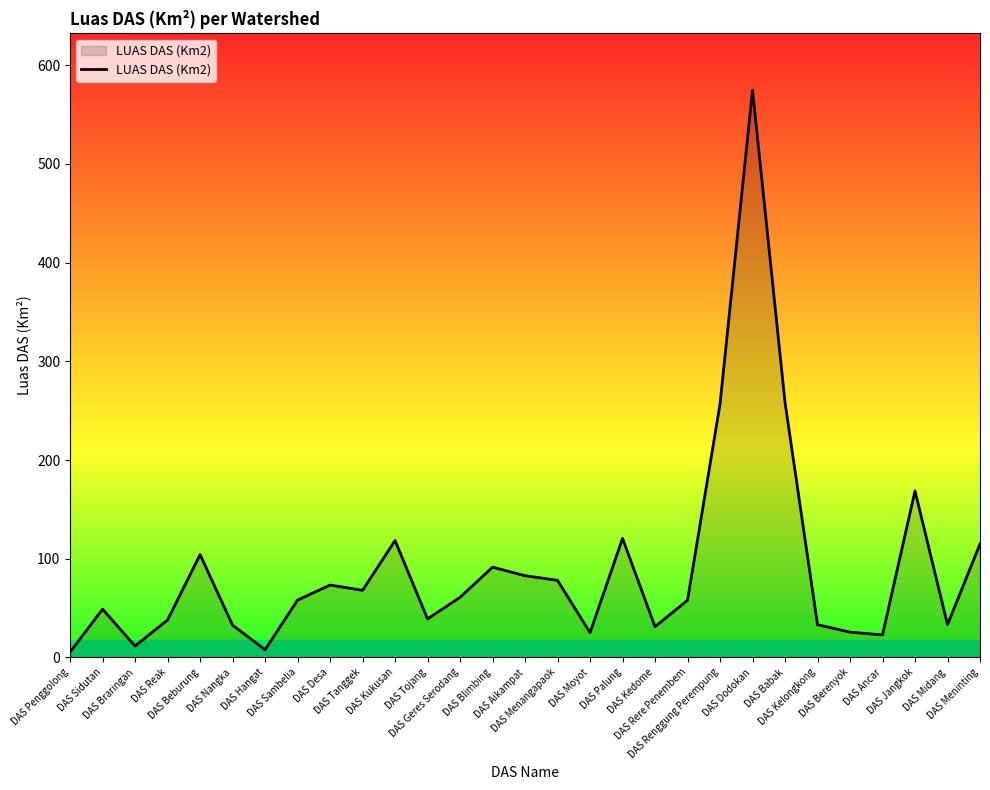

What is the difference between the maximum and minimum values?

569.3